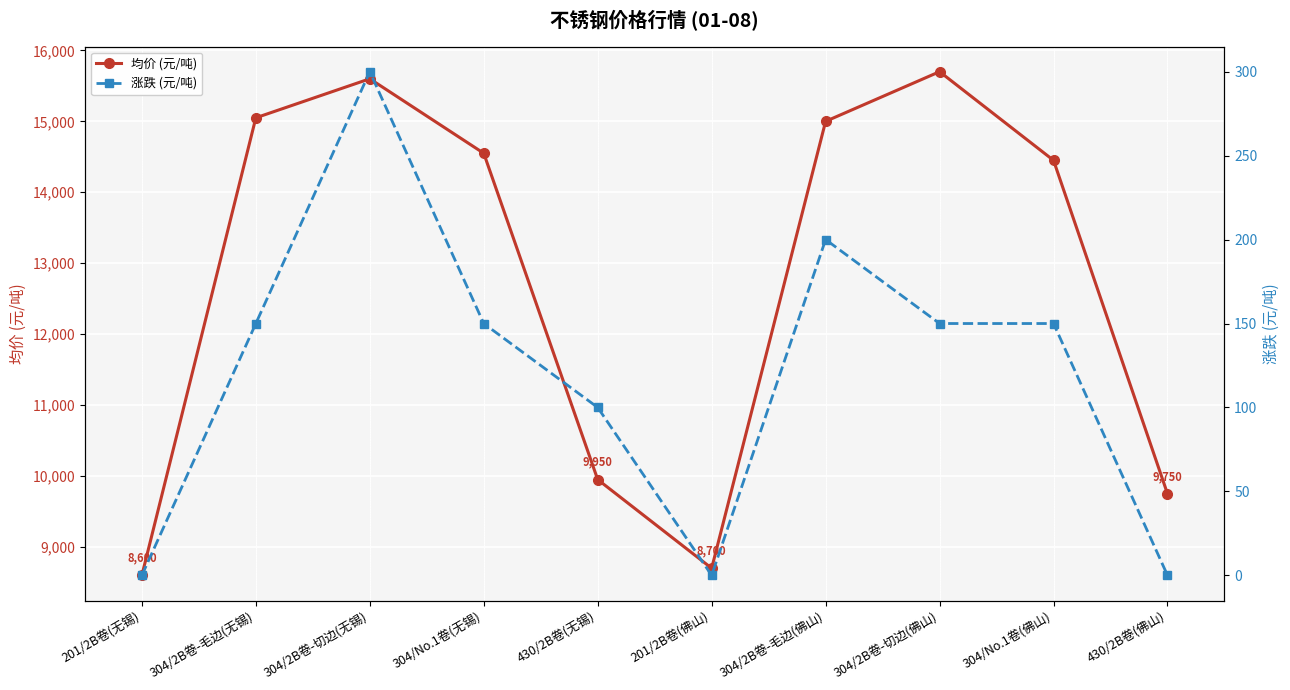

True or false: 均价 (元/吨) and 涨跌 (元/吨) intersect in this chart.

False